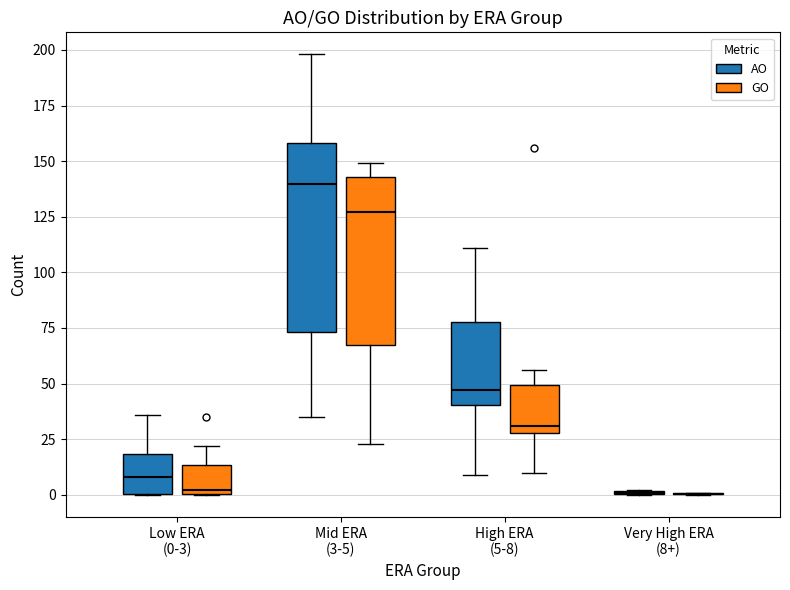

Reading left to right, read every box against the y-axis: the position of its median line, the range the box covers, and the ends of its whiskers. The values are not printed on the chart, so give them approximately, as read against the axis.

Low ERA (0-3) (AO): median 10, box 0 to 20, whiskers 0 to 35
Low ERA (0-3) (GO): median 0, box 0 to 15, whiskers 0 to 20
Mid ERA (3-5) (AO): median 140, box 75 to 160, whiskers 35 to 200
Mid ERA (3-5) (GO): median 125, box 70 to 145, whiskers 25 to 150
High ERA (5-8) (AO): median 45, box 40 to 80, whiskers 10 to 110
High ERA (5-8) (GO): median 30 (just above the box's lower edge), box 30 to 50, whiskers 10 to 55
Very High ERA (8+) (AO): box collapsed to a line at 0, whiskers 0 to 0
Very High ERA (8+) (GO): box collapsed to a line at 0, whiskers 0 to 0